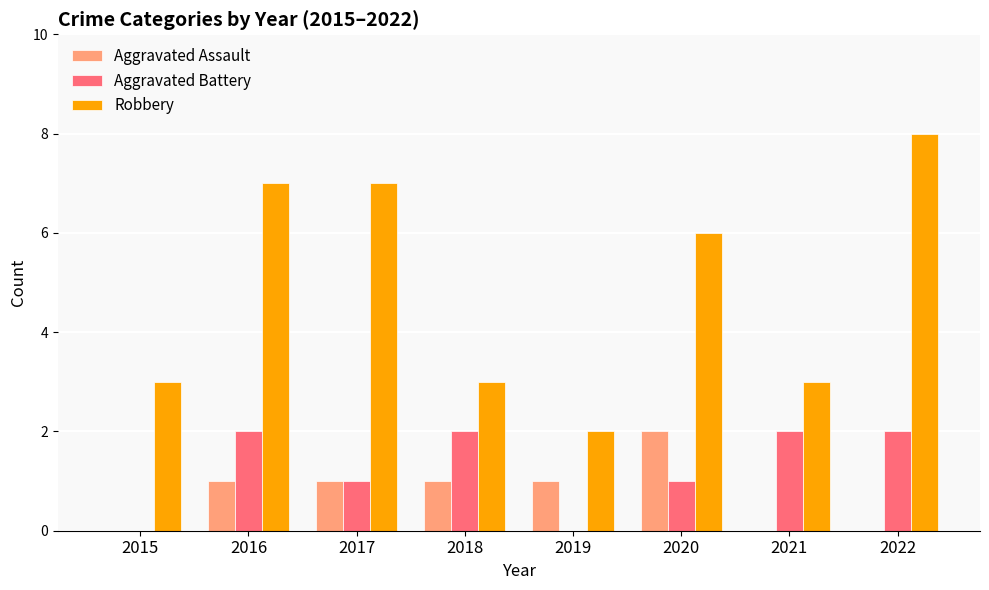

Is the value of Aggravated Assault at 2022 greater than the value of Robbery at 2016?

No